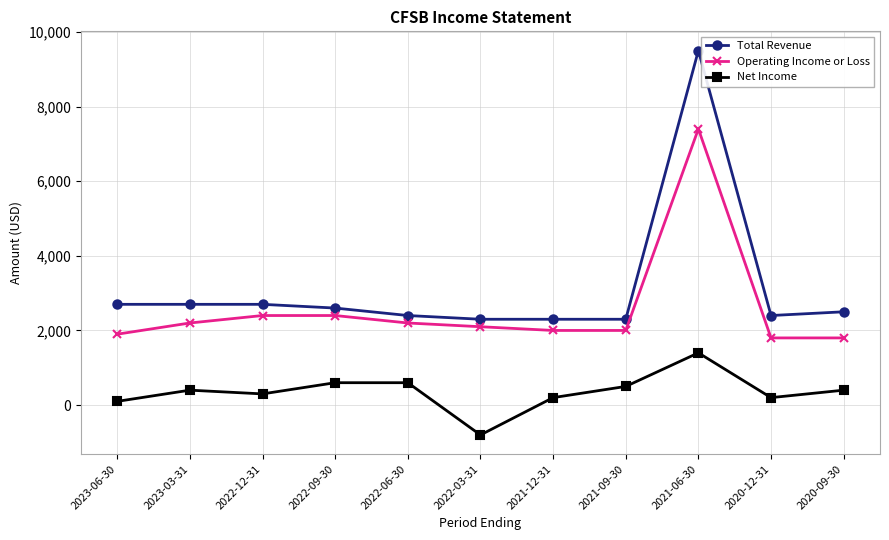

True or false: Net Income and Total Revenue cross at least once.

False